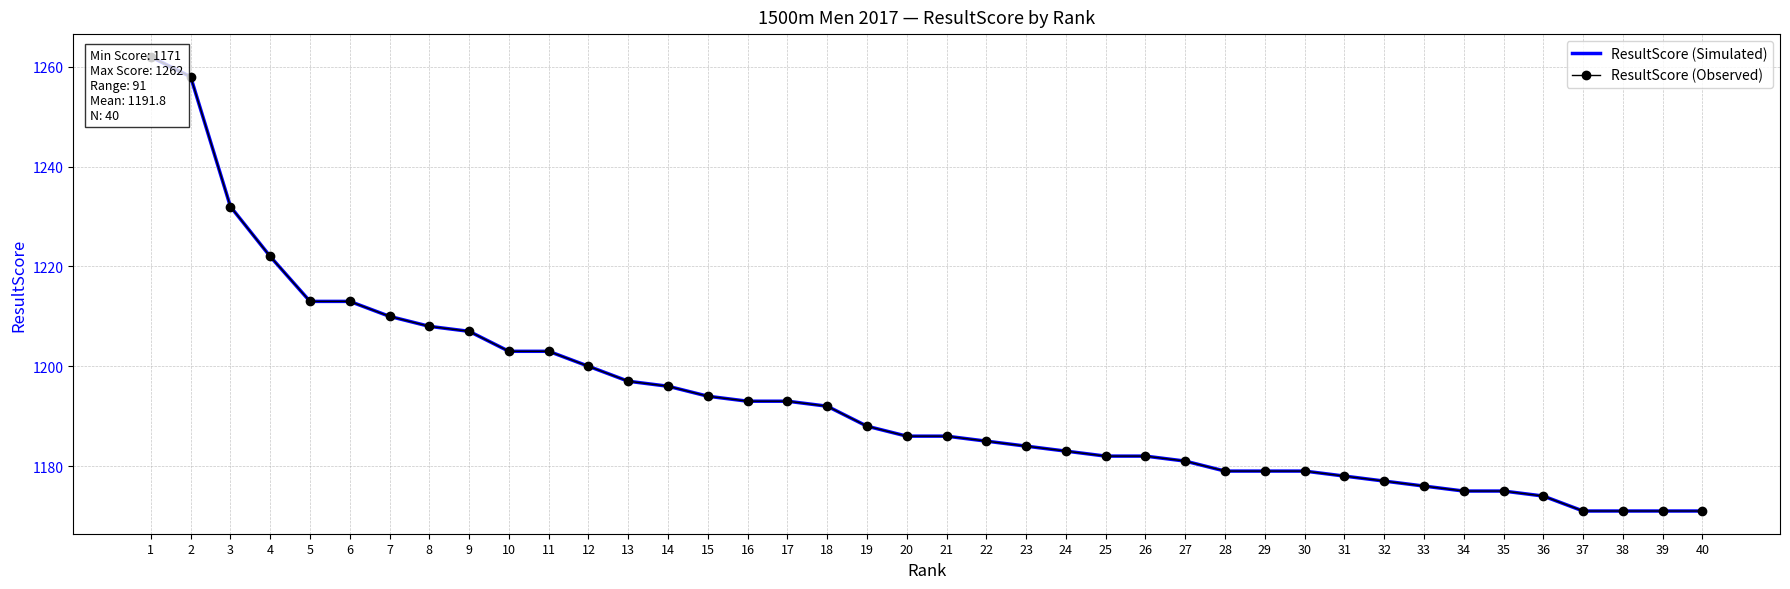

How many lines are shown in the chart?

2